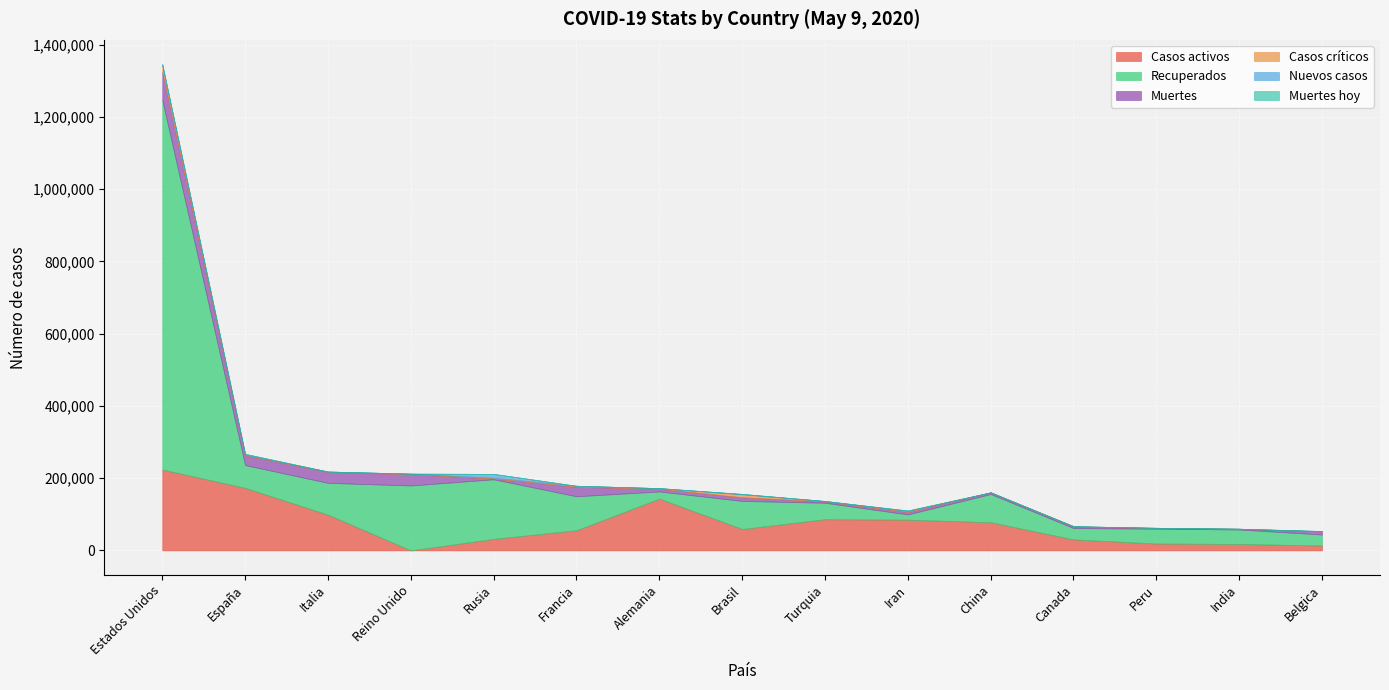

Which category has the highest value in the Casos activos series?

Estados Unidos